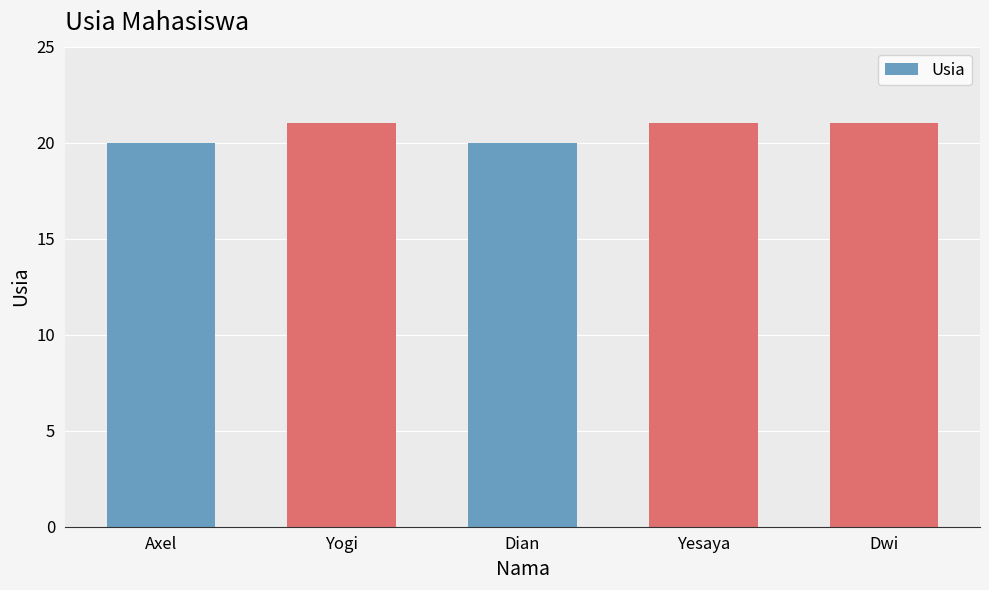

What is the minimum value shown in the chart?

20